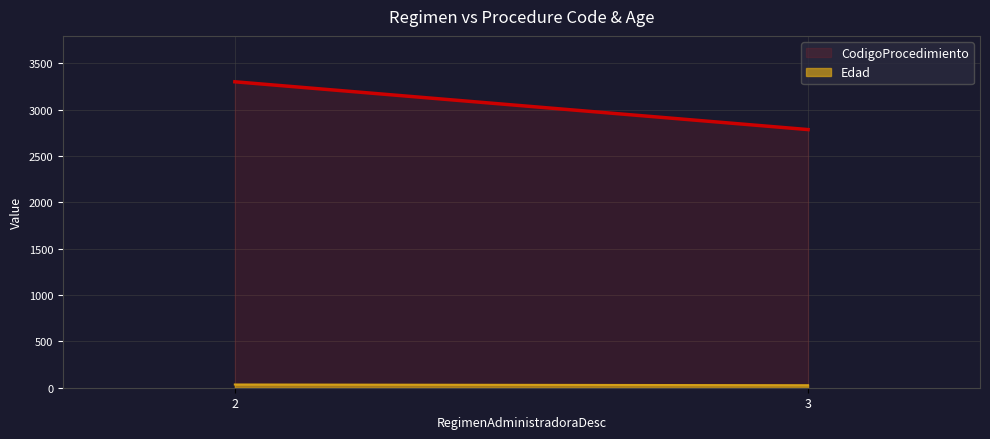

The value of Edad at 2 is 33. True or false?

True